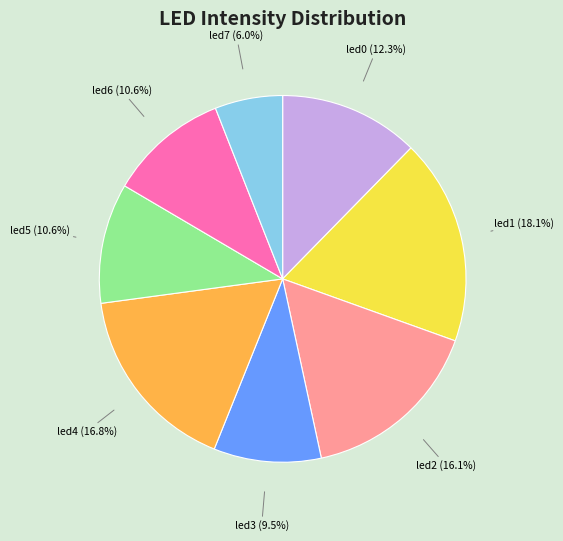

What is the smallest slice in the pie chart?

led7